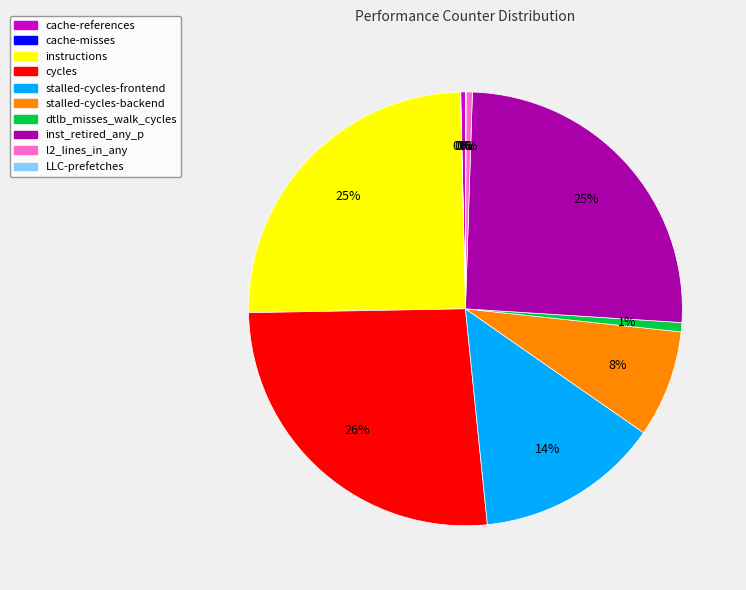

Combined, do cache-references and inst_retired_any_p account for over 50%?

No